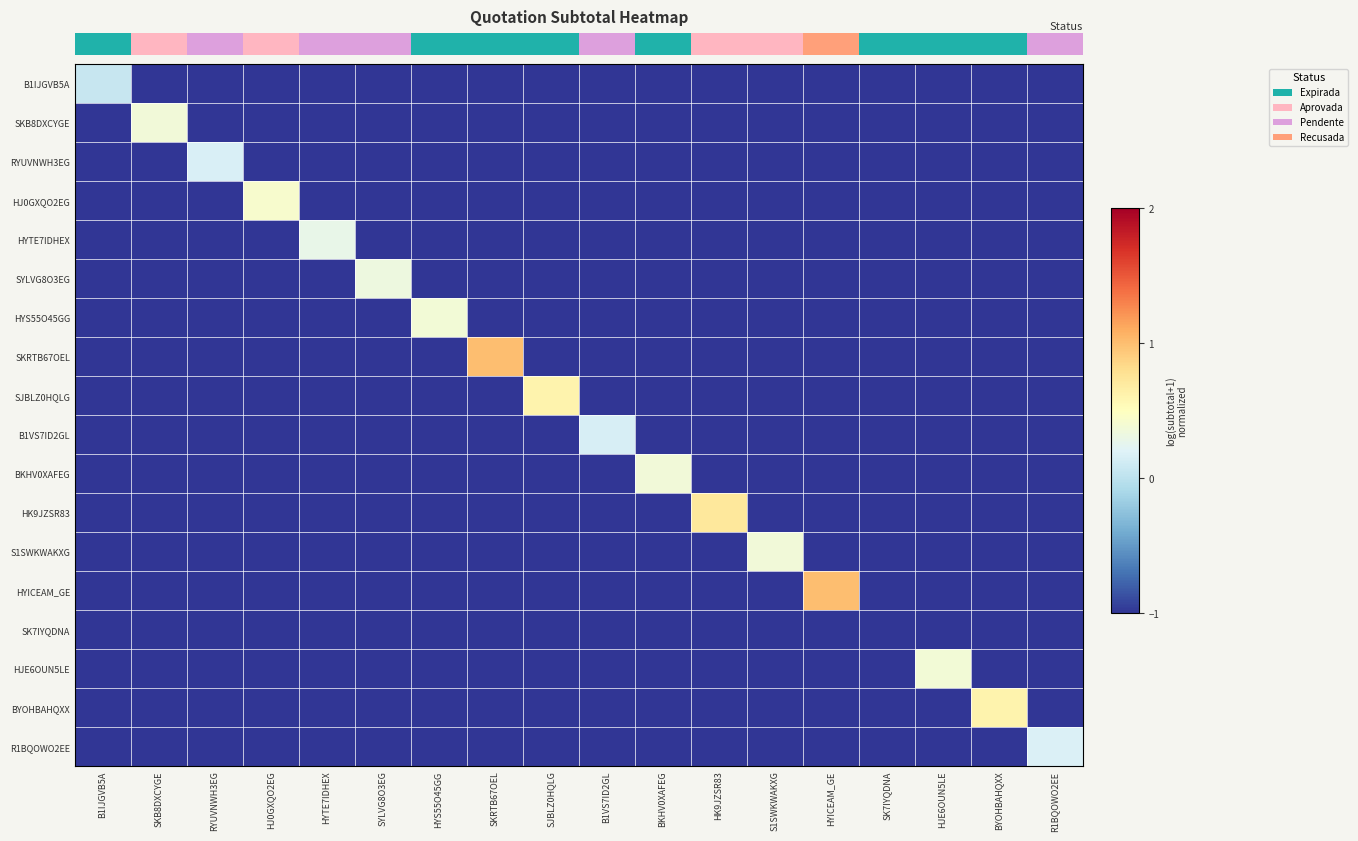

Between SKB8DXCYGE and S1SWKWAKXG, which is larger?

SKB8DXCYGE